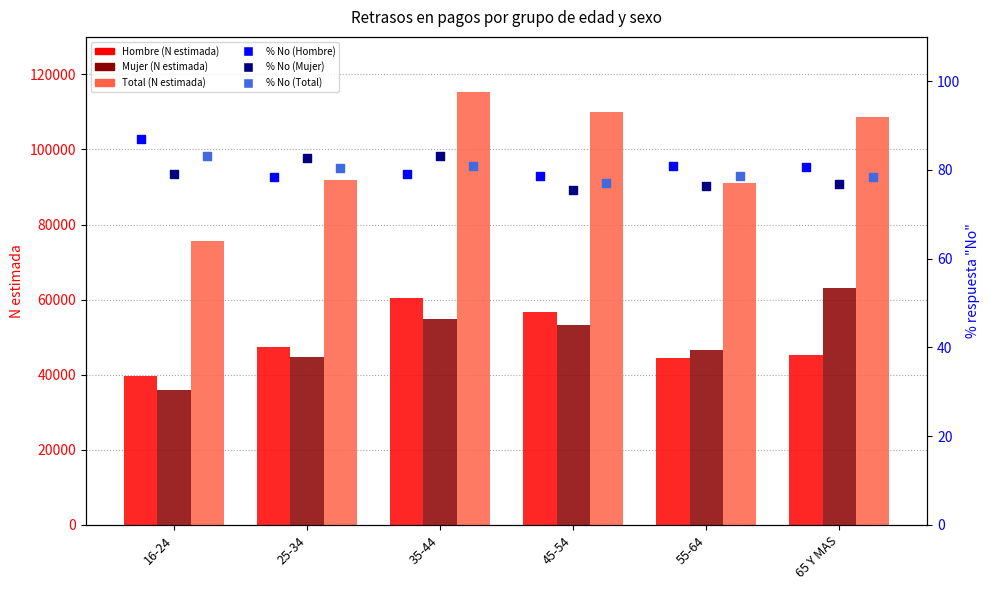

Which series reaches the maximum Y coordinate?

Total (N estimada)